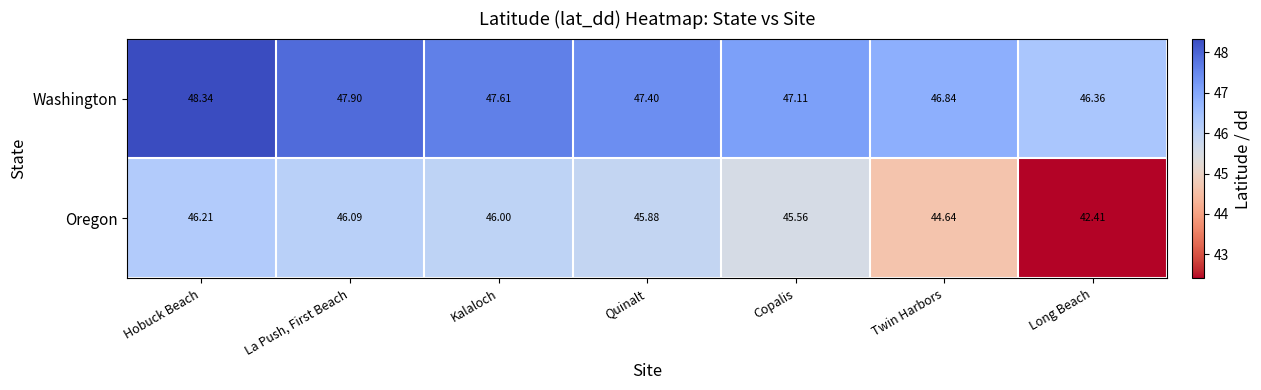

Is the value of Washington at Twin Harbors greater than the value of Oregon at Kalaloch?

Yes